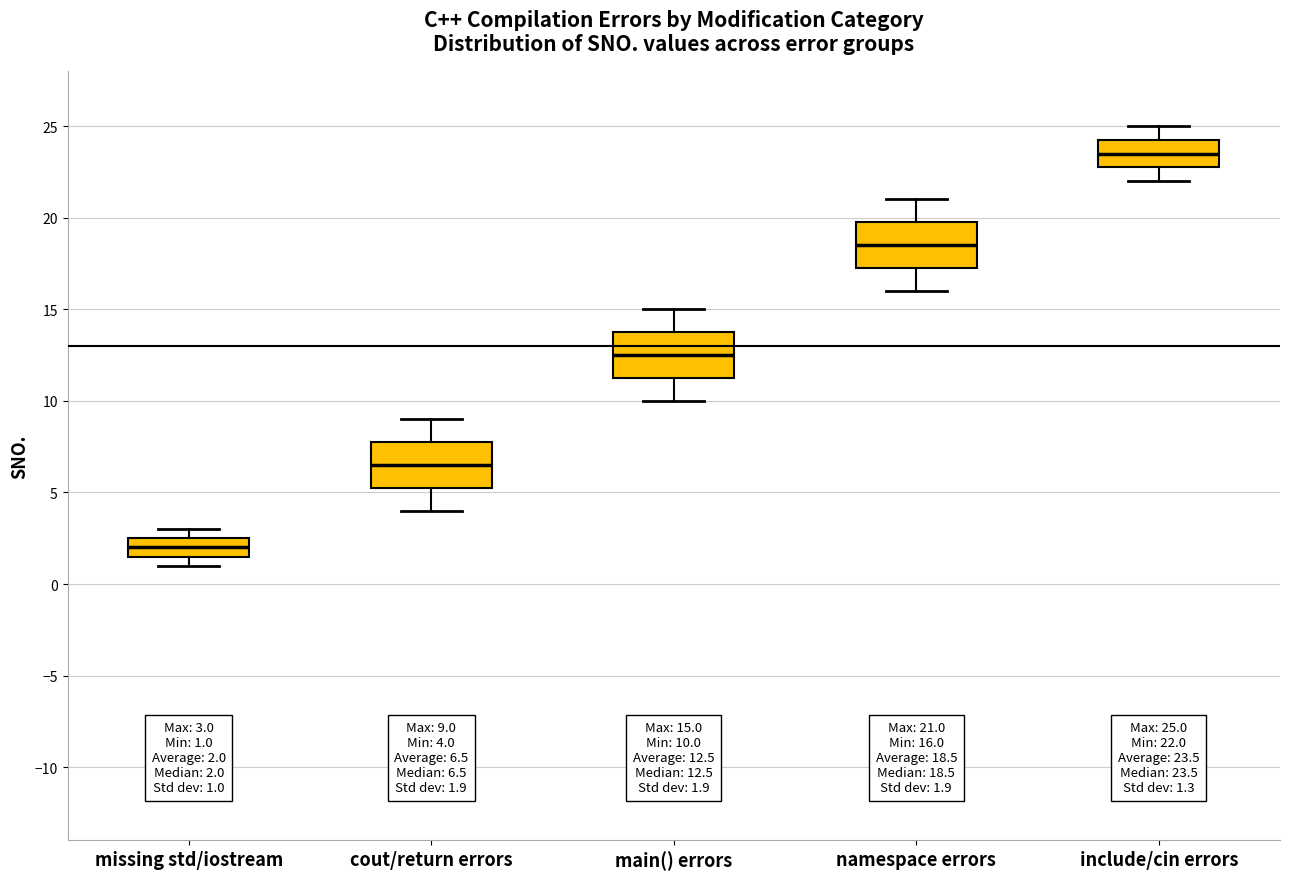

Which box has the highest median line?

include/cin errors